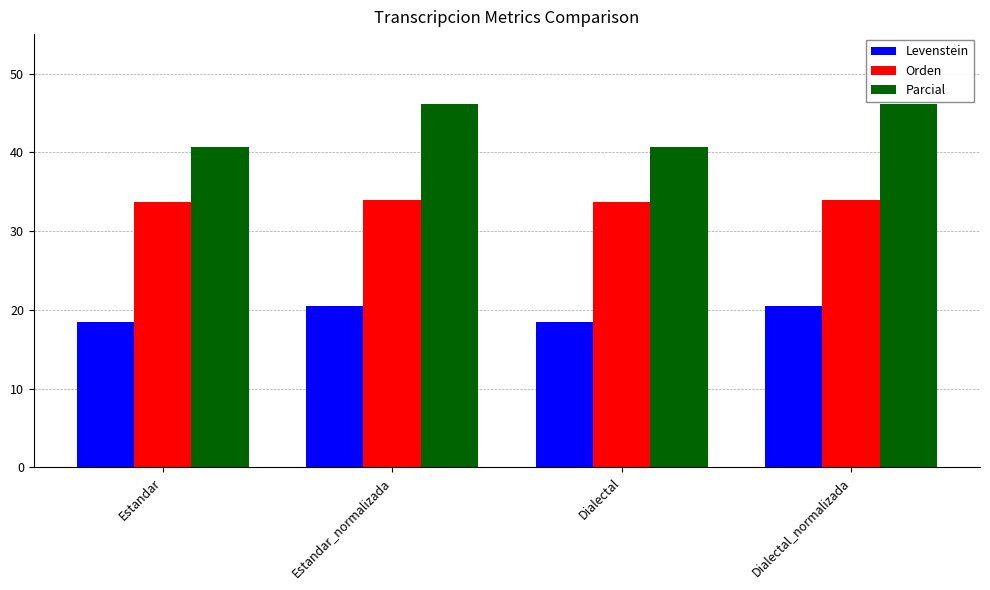

Are the bars grouped side by side (vs. stacked)?

Yes